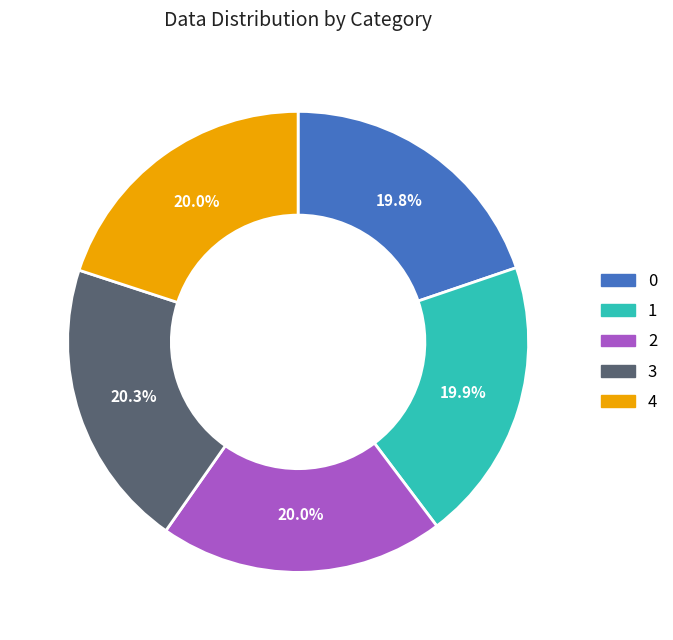

Is there any slice that represents more than half of the pie?

No